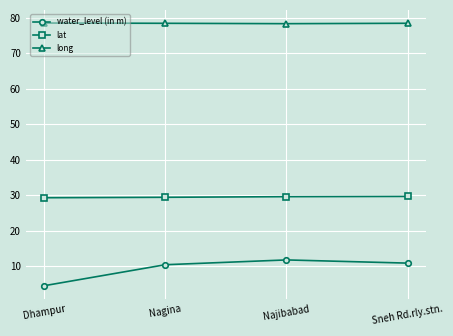

Which series has the largest total across all categories?

long